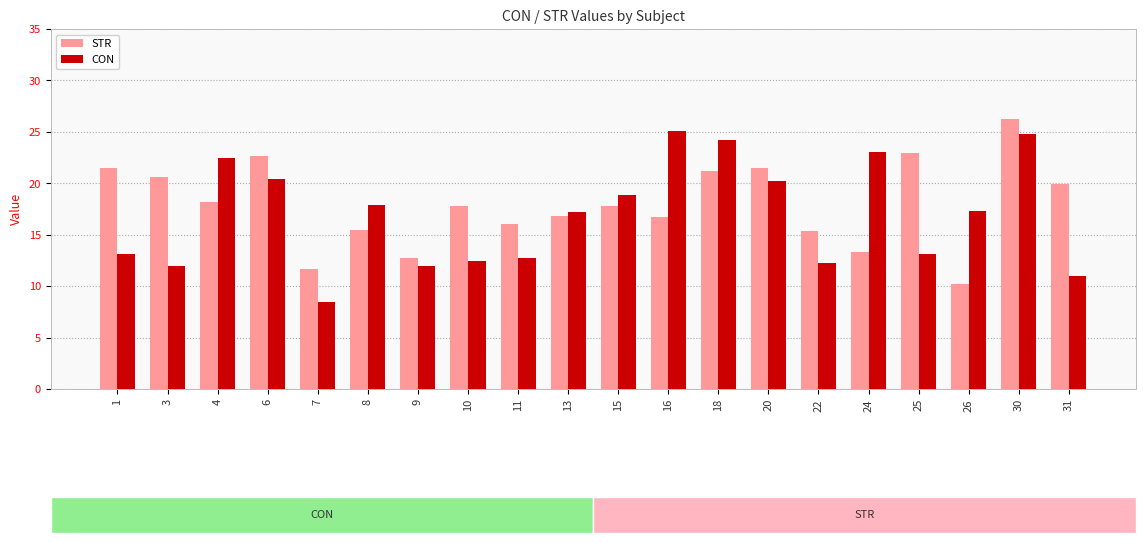

Which series has the largest total across all categories?

STR